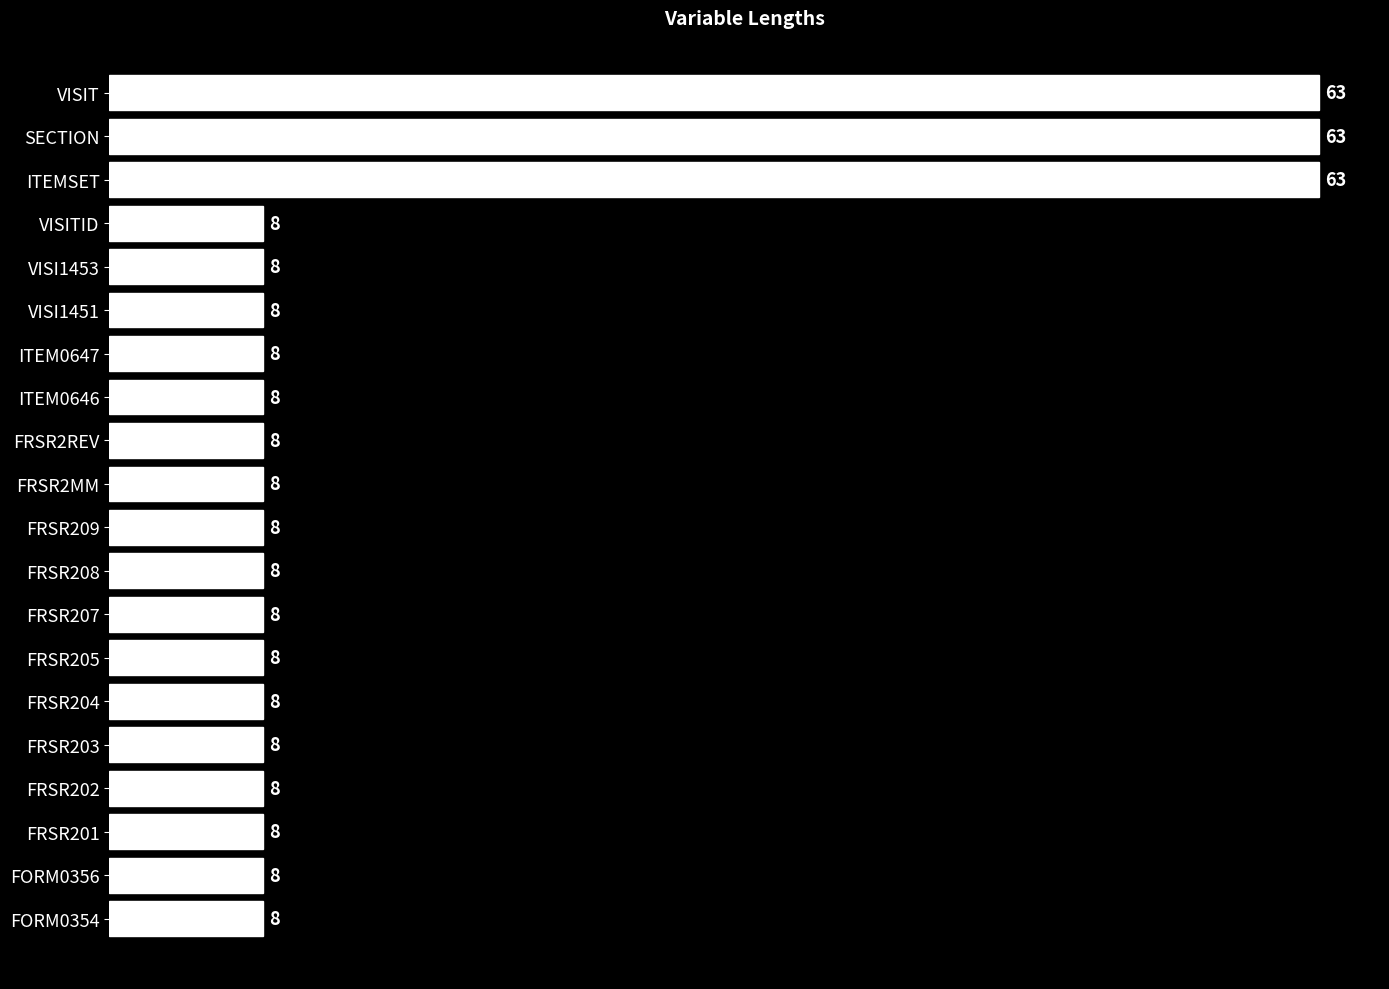

The chart shows a value of 8 at VISITID. True or false?

True